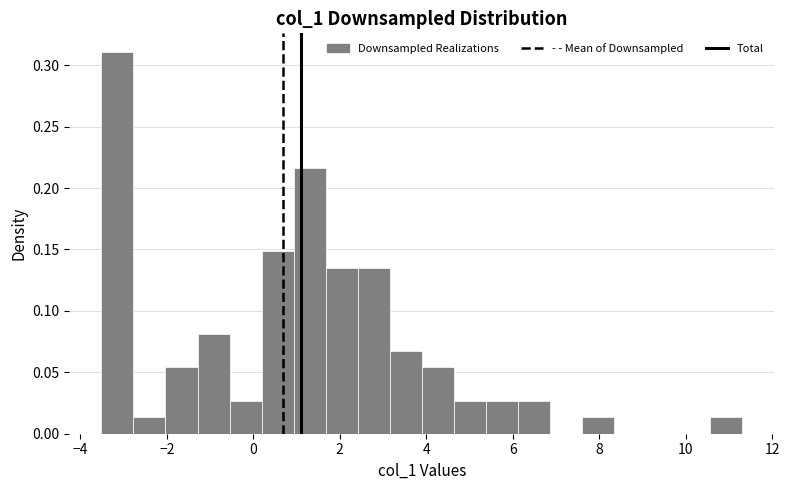

Around what value on the x-axis is the tallest bar? Give the approximate position of its centre, as read against the axis.

-3.2